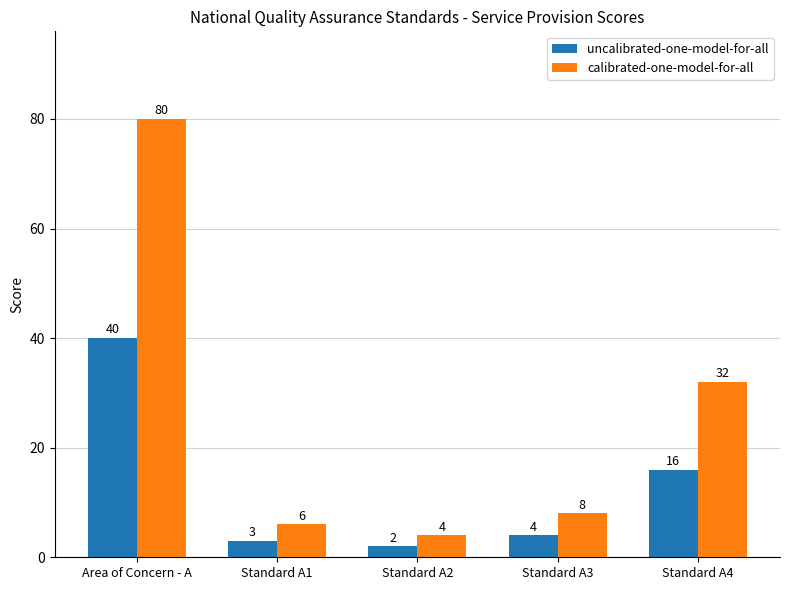

List the series in order of their overall mean, lowest first.

uncalibrated-one-model-for-all, calibrated-one-model-for-all